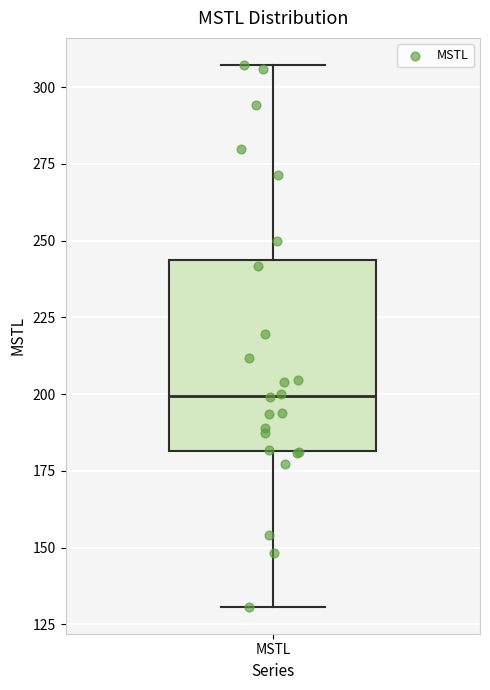

Transcribe this box plot: give where the median line is, the range the box spans, and where the two whiskers end, as read against the y-axis. The values are not printed on the chart, so give them approximately, as read against the axis.

median 200, box 180 to 245, whiskers 130 to 305